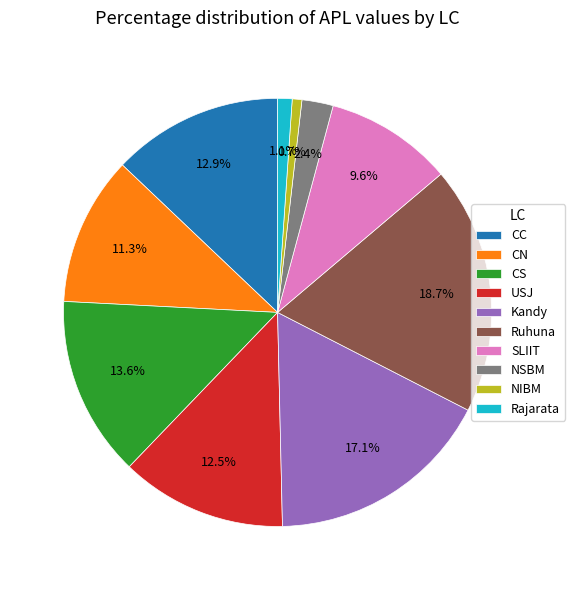

Is SLIIT the majority of the pie?

No